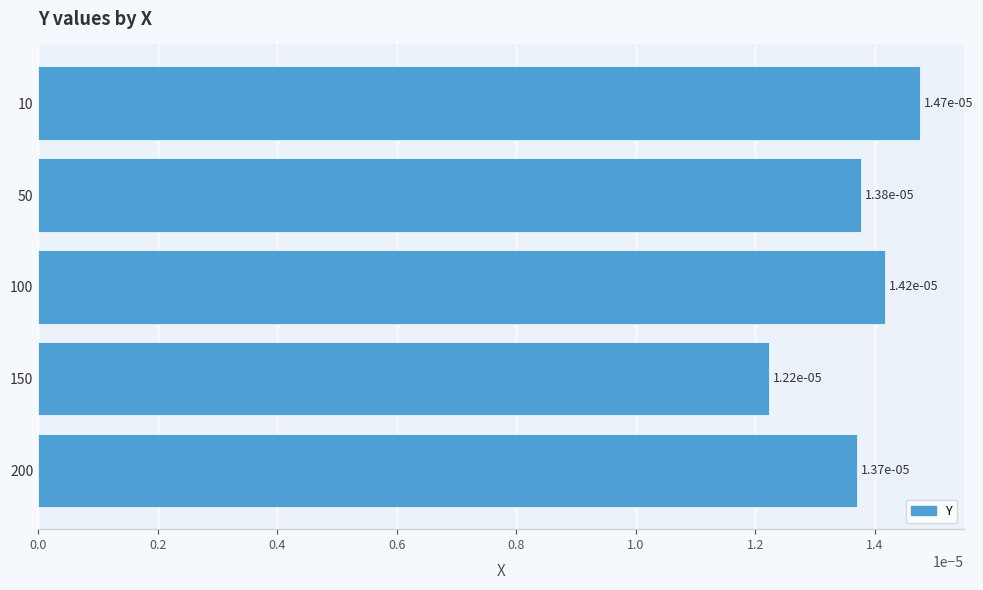

Which label corresponds to the largest value in the chart?

10